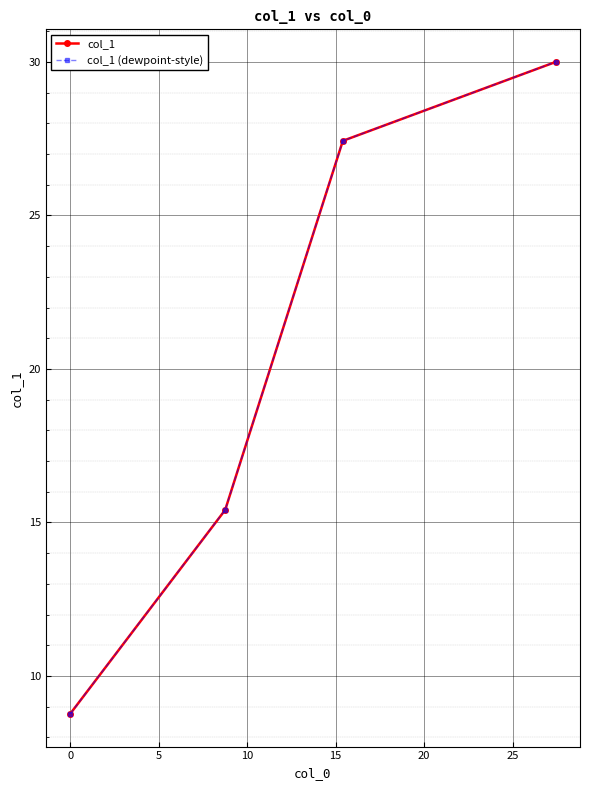

Does the chart have visible grid lines?

Yes